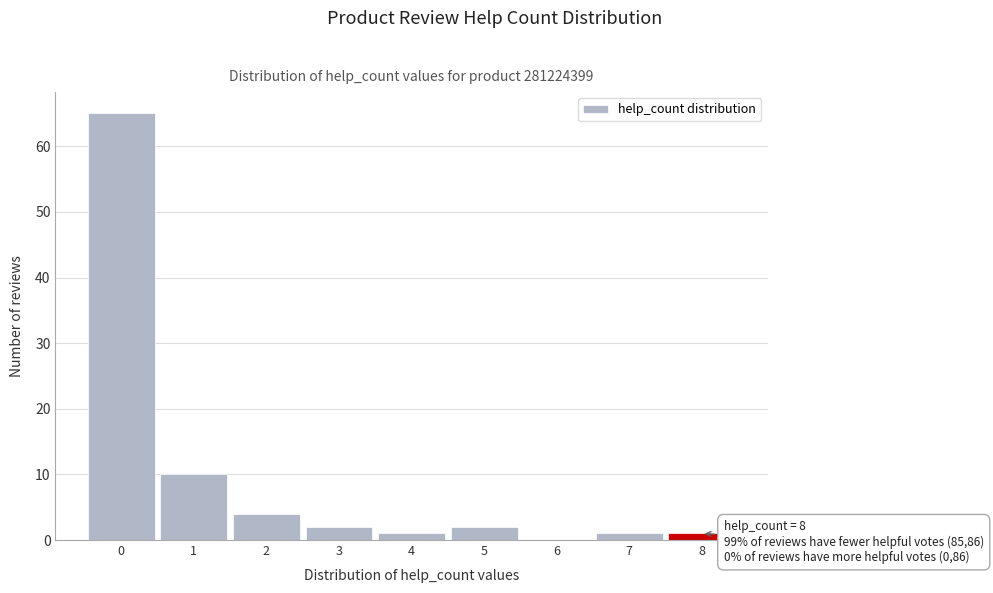

Over which range of the x-axis is the bar tallest?

-0.5 to 0.5